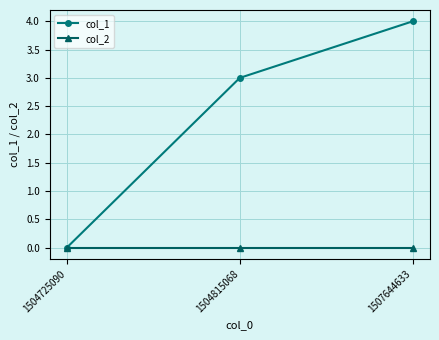

Is the value of col_2 at 1504815068 greater than the value of col_1 at 1504815068?

No